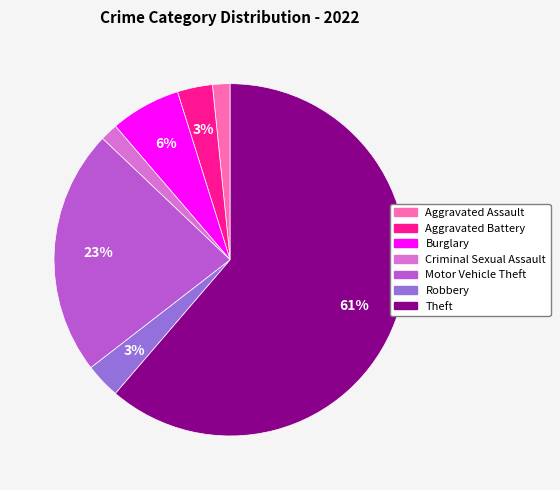

Combined, do Aggravated Assault and Aggravated Battery account for over 50%?

No